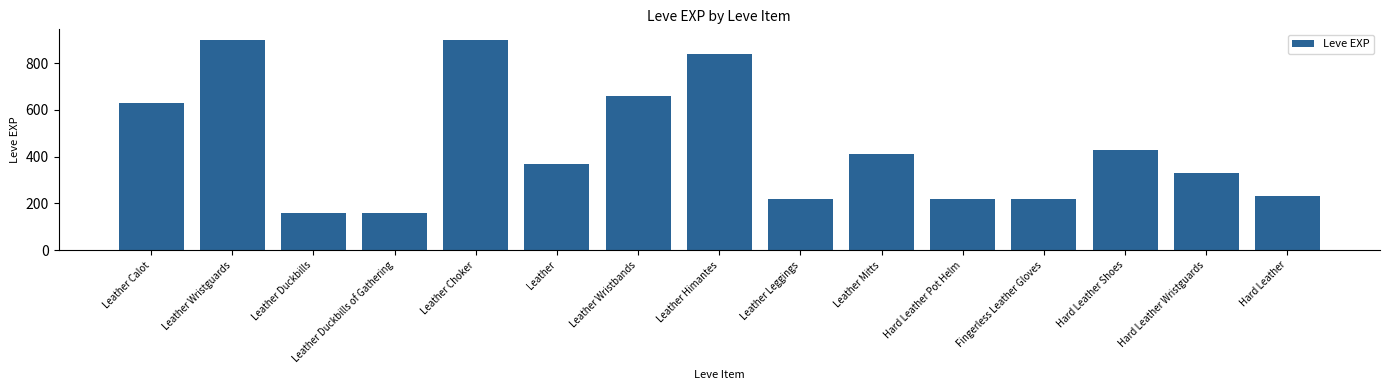

Does the chart contain stacked bars?

No